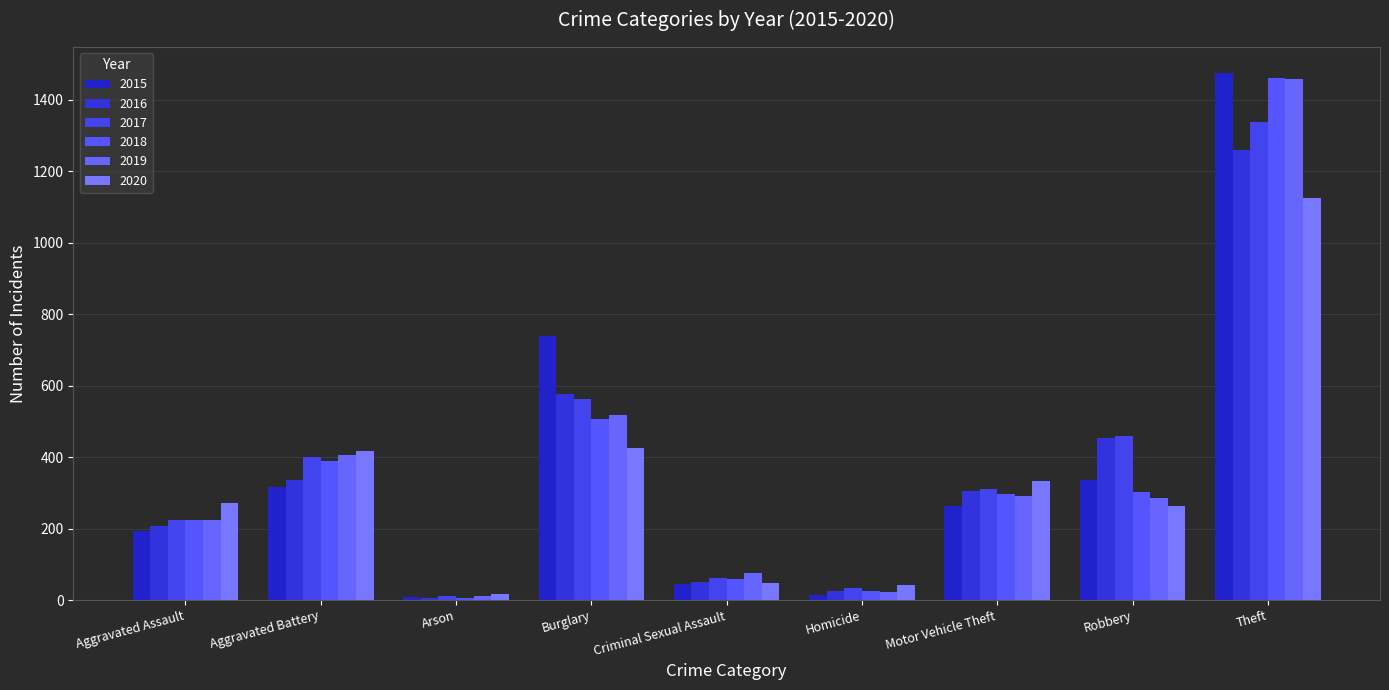

What is the difference between the second highest and minimum values in the 2020 series?

408